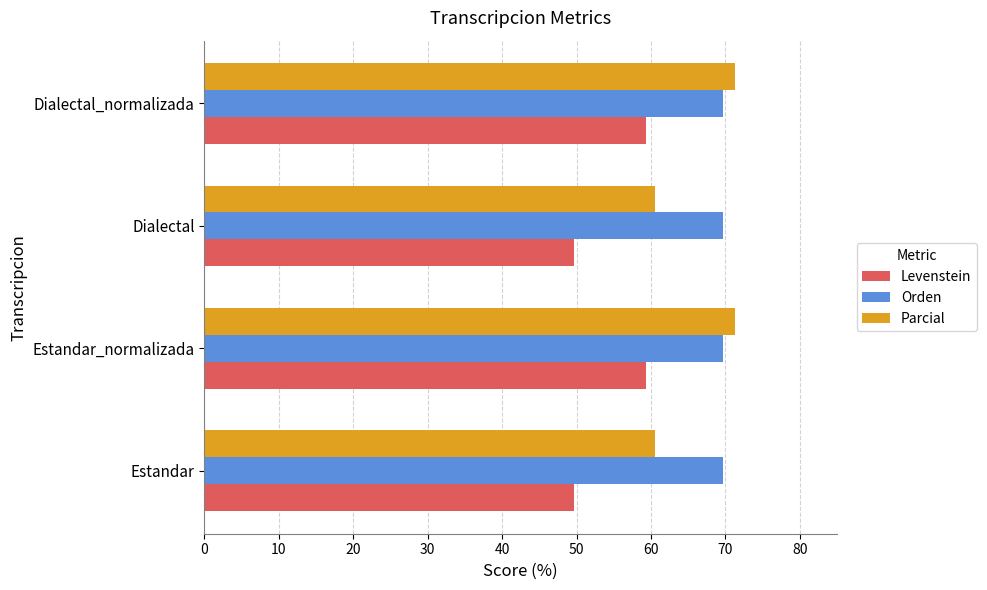

Rank the series by their average value, from lowest to highest.

Levenstein, Parcial, Orden